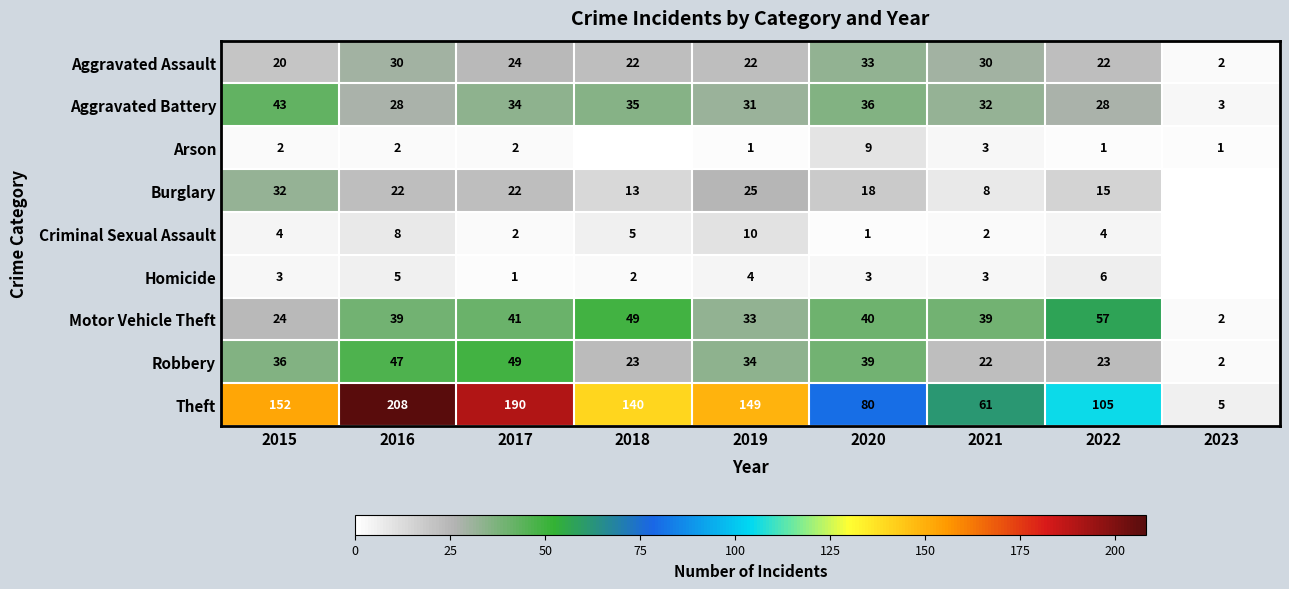

What is the total value across all series at 2022?

261